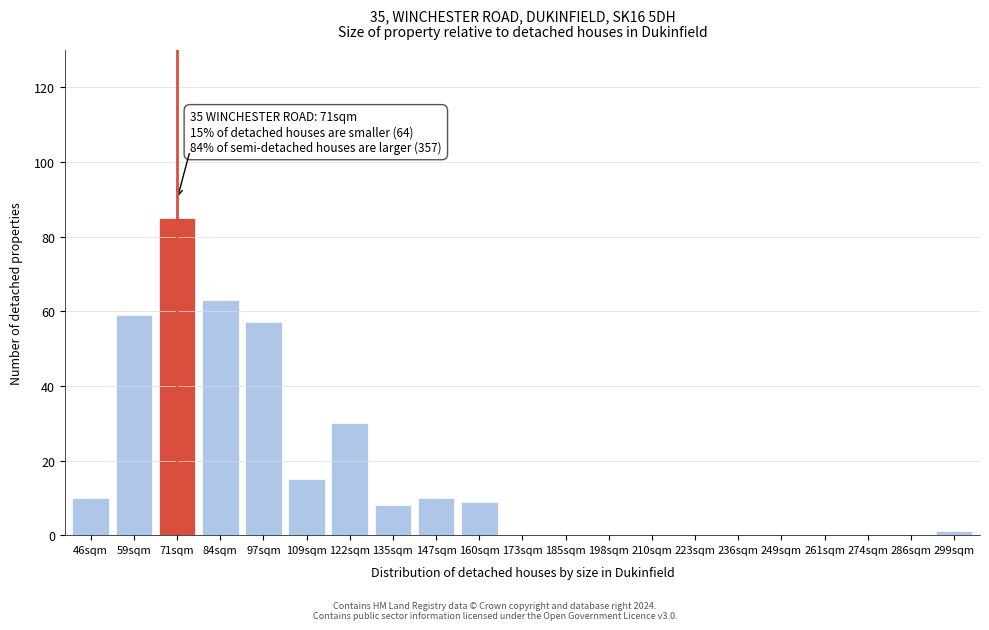

Reading left to right, list all the values displayed in this chart.

46sqm=10	59sqm=59	71sqm=85	84sqm=63	97sqm=57	109sqm=15	122sqm=30	135sqm=8	147sqm=10	160sqm=9	173sqm=0	185sqm=0	198sqm=0	210sqm=0	223sqm=0	236sqm=0	249sqm=0	261sqm=0	274sqm=0	286sqm=0	299sqm=1